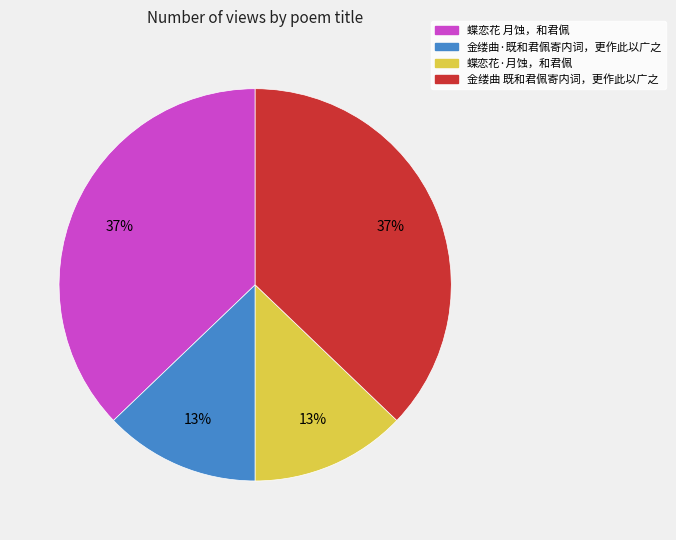

Count the number of slices in the pie.

4